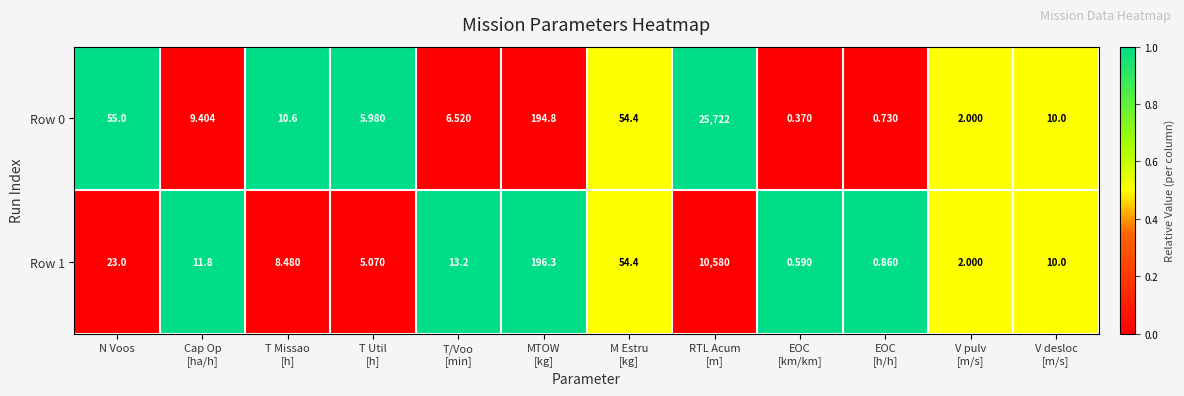

At which label does Row 0 first exceed 10?

N Voos